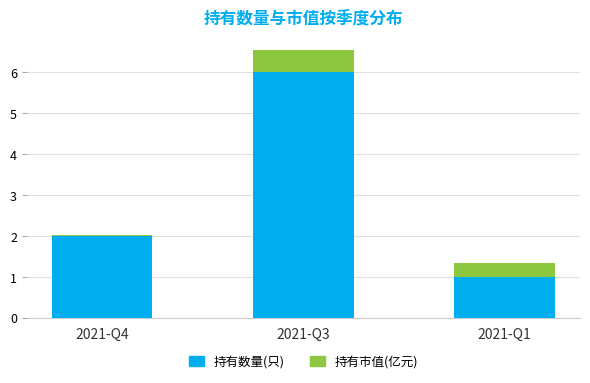

At which label is 持有数量(只) closest to 3?

2021-Q4